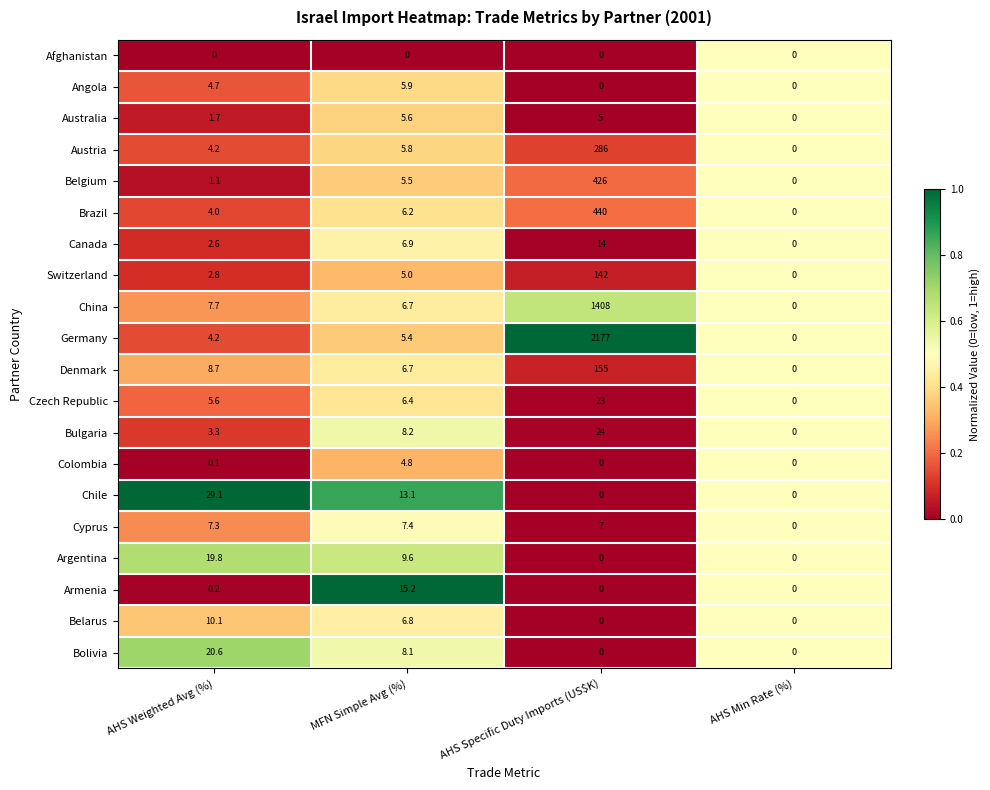

Which category has the lowest value in the Germany series?

AHS Min Rate (%)